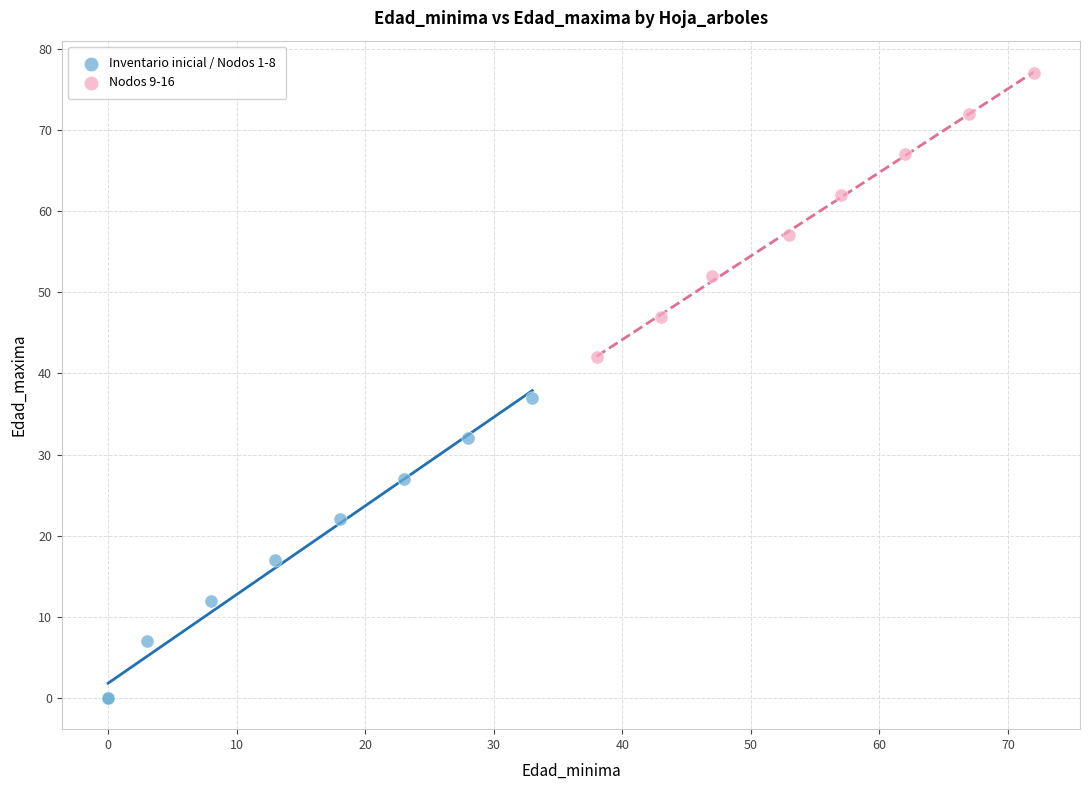

Which series has the largest Y range (max minus min)?

Inventario inicial / Nodos 1-8